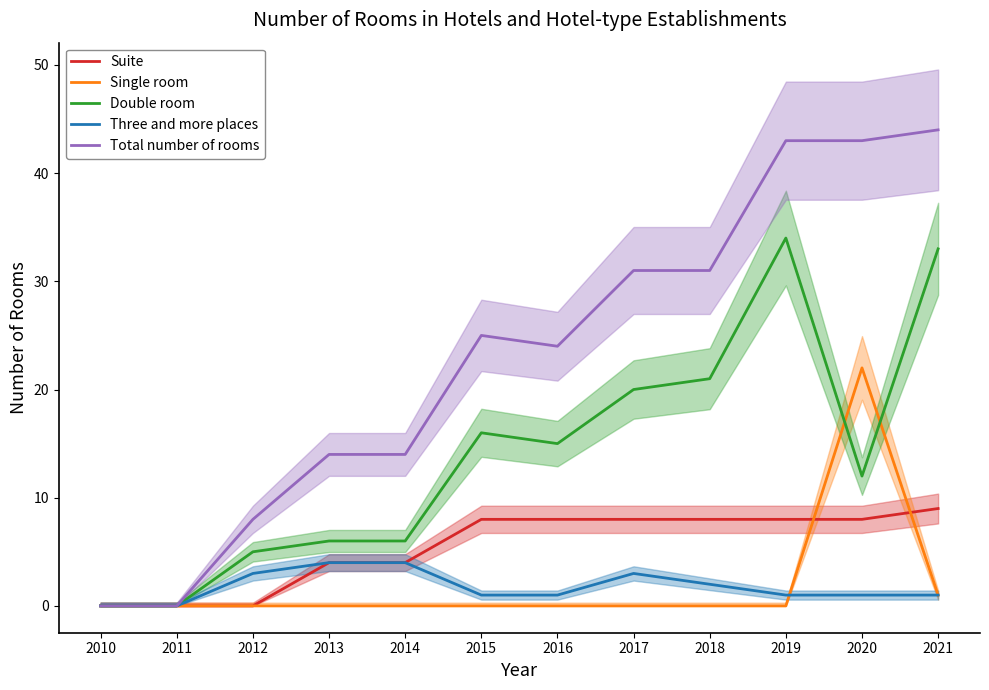

At which label does Suite reach its peak?

2021